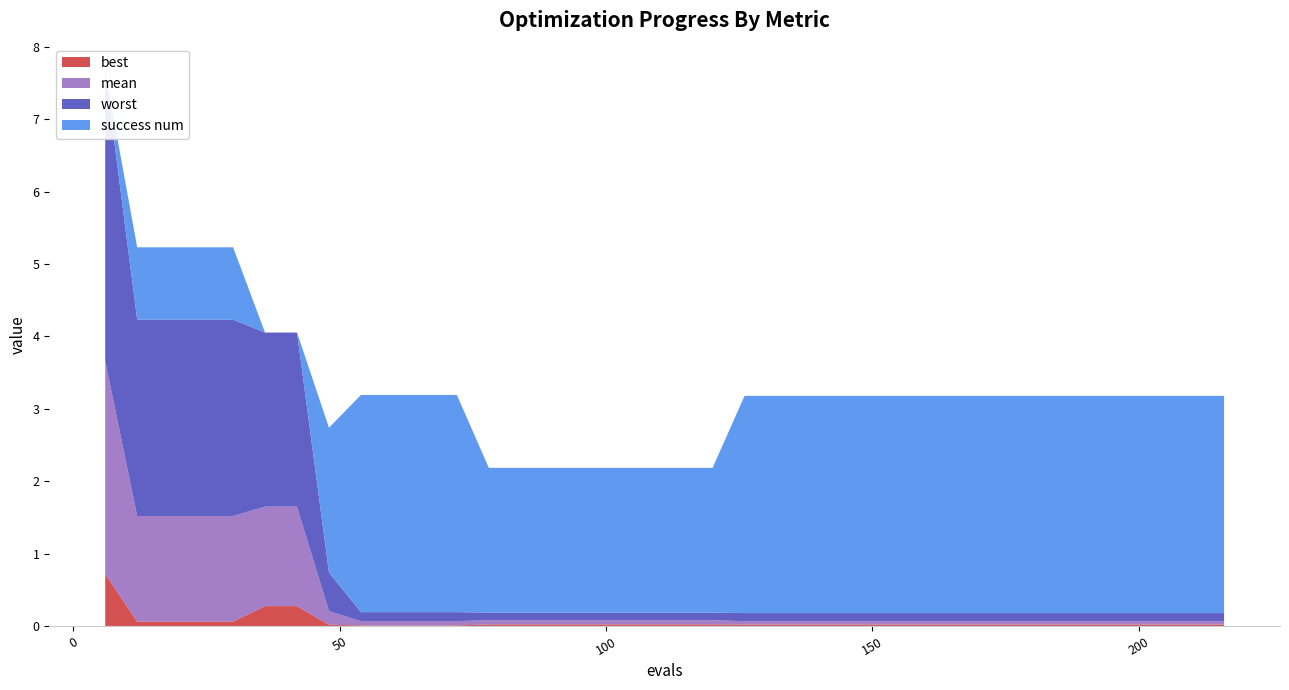

Reading left to right, list all the values displayed in this chart.

worst: 6=4.0	12=2.7	18=2.7	24=2.7	30=2.7	36=2.4	42=2.4	48=0.5	54=0.1	60=0.1	66=0.1	72=0.1	78=0.1	84=0.1	90=0.1	96=0.1	102=0.1	108=0.1	114=0.1	120=0.1	126=0.1	132=0.1	138=0.1	144=0.1	150=0.1	156=0.1	162=0.1	168=0.1	174=0.1	180=0.1	186=0.1	192=0.1	198=0.1	204=0.1	210=0.1	216=0.1
mean: 6=2.9	12=1.5	18=1.5	24=1.5	30=1.5	36=1.4	42=1.4	48=0.2	54=0.1	60=0.1	66=0.1	72=0.1	78=0.1	84=0.1	90=0.1	96=0.1	102=0.1	108=0.1	114=0.1	120=0.1	126=0.0	132=0.0	138=0.0	144=0.0	150=0.0	156=0.0	162=0.0	168=0.0	174=0.0	180=0.0	186=0.0	192=0.0	198=0.0	204=0.0	210=0.0	216=0.0
best: 6=0.7	12=0.1	18=0.1	24=0.1	30=0.1	36=0.3	42=0.3	48=0.0	54=0.0	60=0.0	66=0.0	72=0.0	78=0.0	84=0.0	90=0.0	96=0.0	102=0.0	108=0.0	114=0.0	120=0.0	126=0.0	132=0.0	138=0.0	144=0.0	150=0.0	156=0.0	162=0.0	168=0.0	174=0.0	180=0.0	186=0.0	192=0.0	198=0.0	204=0.0	210=0.0	216=0.0
success num: 6=0.0	12=1.0	18=1.0	24=1.0	30=1.0	36=0.0	42=0.0	48=2.0	54=3.0	60=3.0	66=3.0	72=3.0	78=2.0	84=2.0	90=2.0	96=2.0	102=2.0	108=2.0	114=2.0	120=2.0	126=3.0	132=3.0	138=3.0	144=3.0	150=3.0	156=3.0	162=3.0	168=3.0	174=3.0	180=3.0	186=3.0	192=3.0	198=3.0	204=3.0	210=3.0	216=3.0